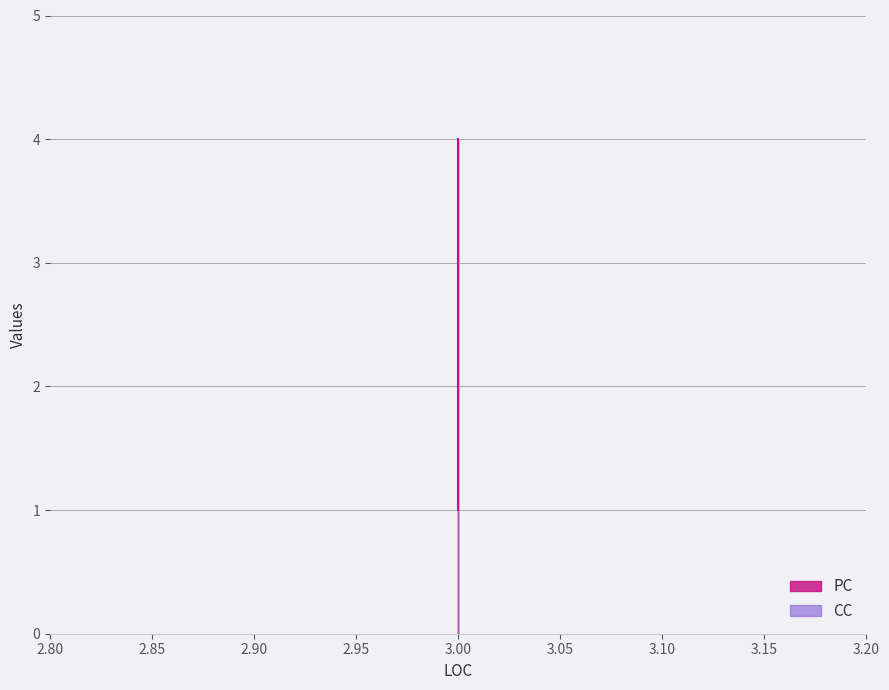

What is the smallest value displayed?

1